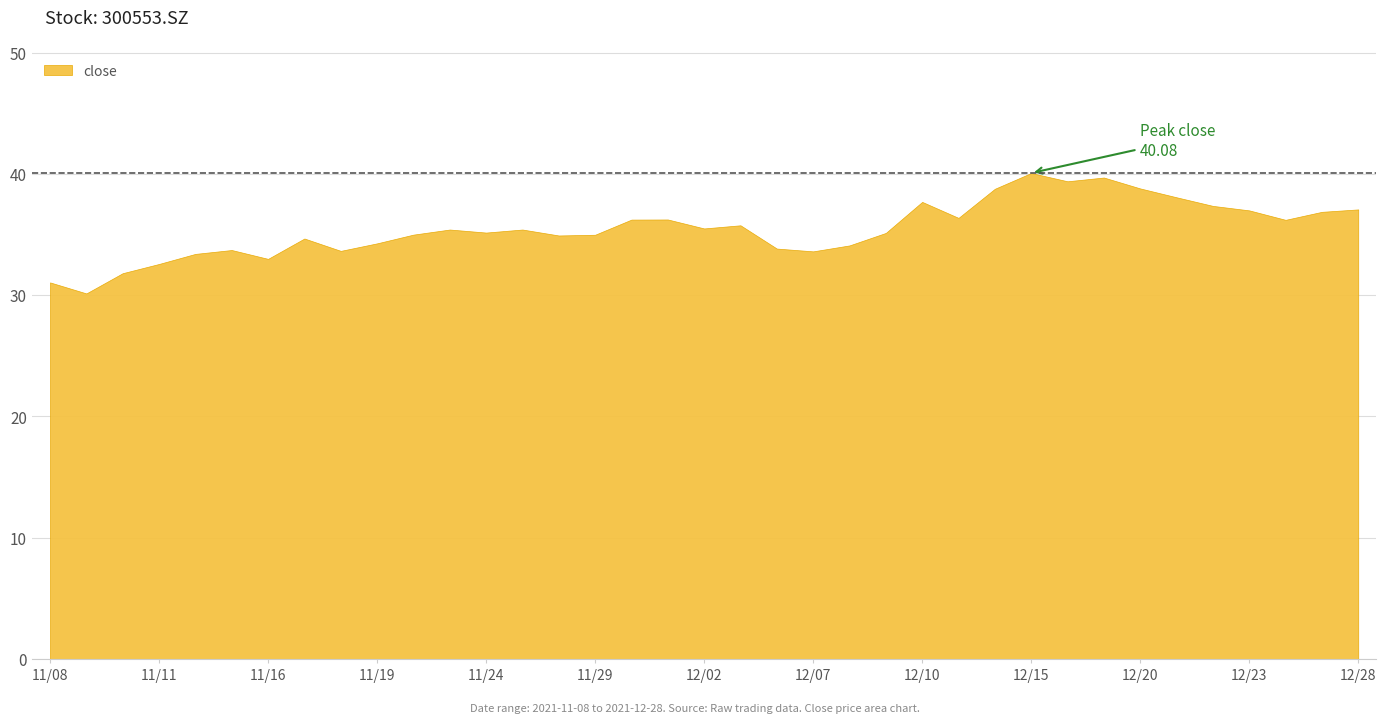

How many lines are shown in the chart?

1